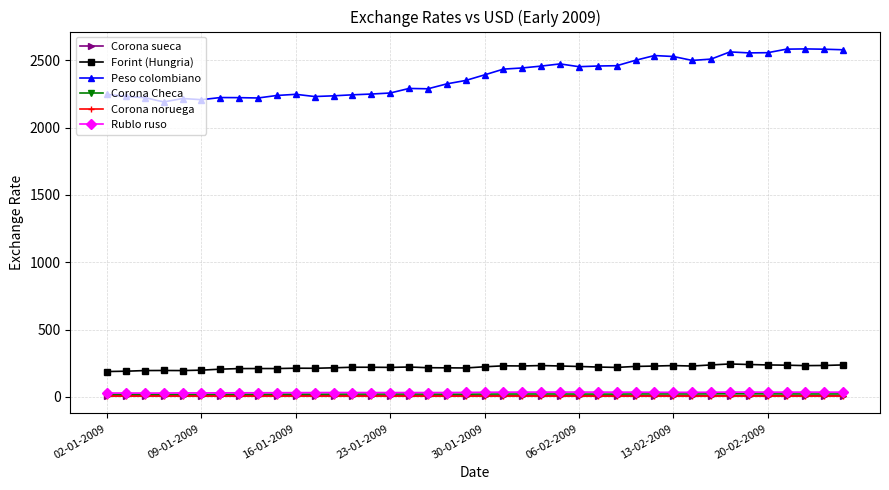

What is the value of the Peso colombiano point at the 15th from the left?

2248.5